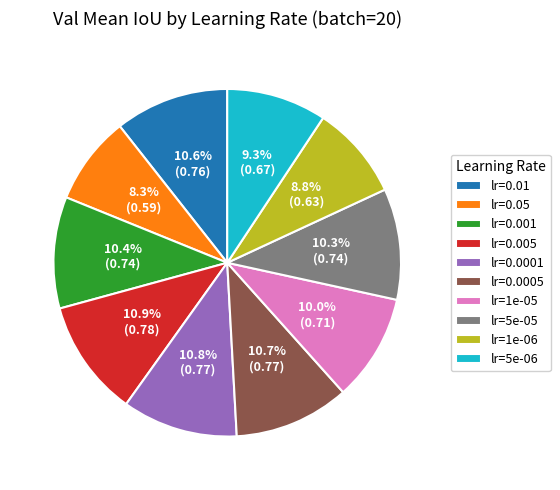

Is it true that lr=0.0001 is 1% of the pie?

False